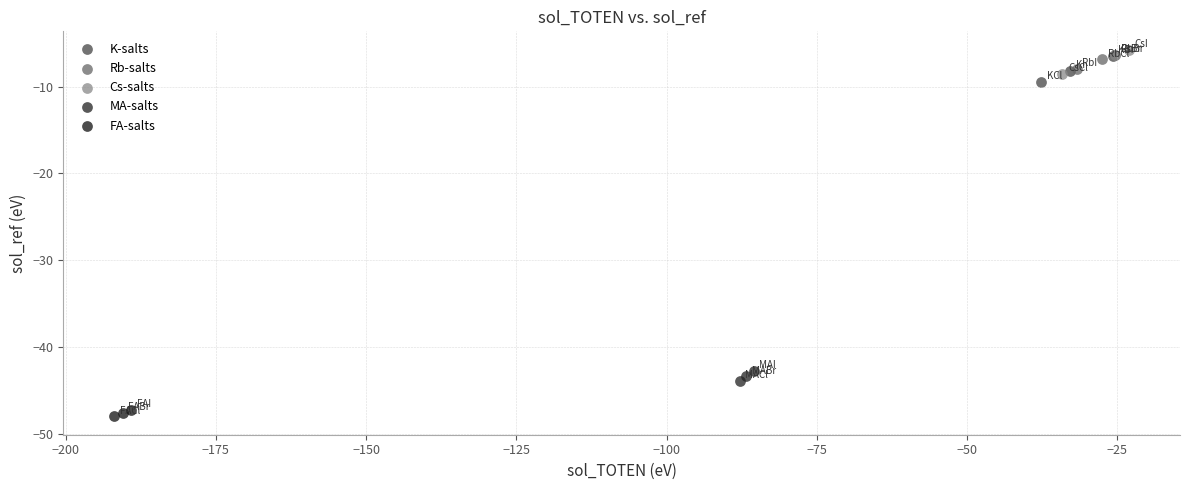

Which series contains the lowest Y value?

FA-salts